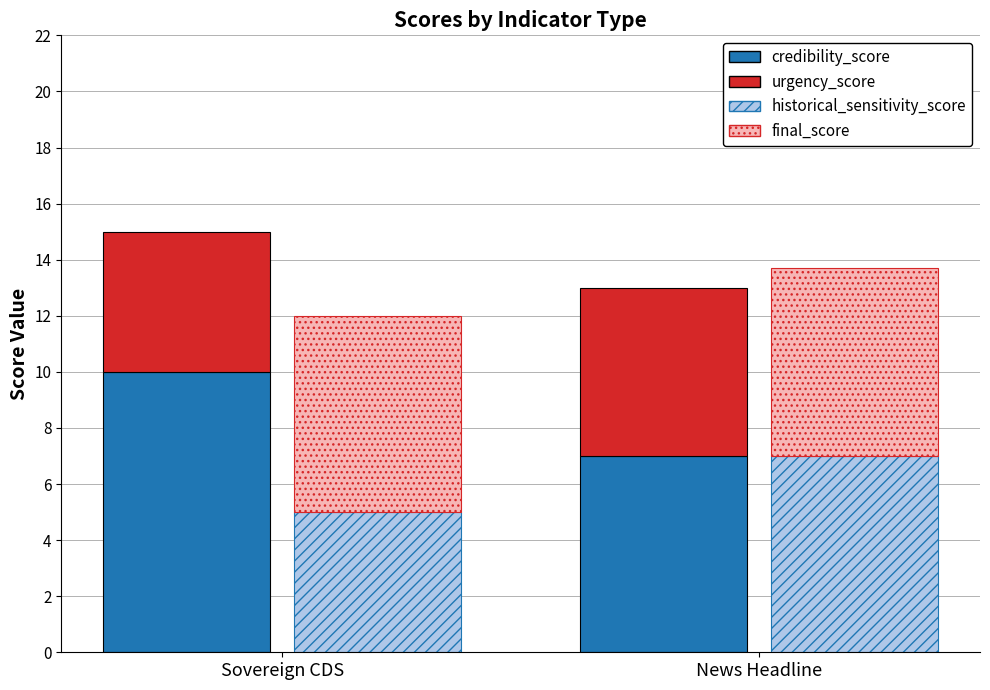

What is the label of the 2nd bar from the left?

News Headline